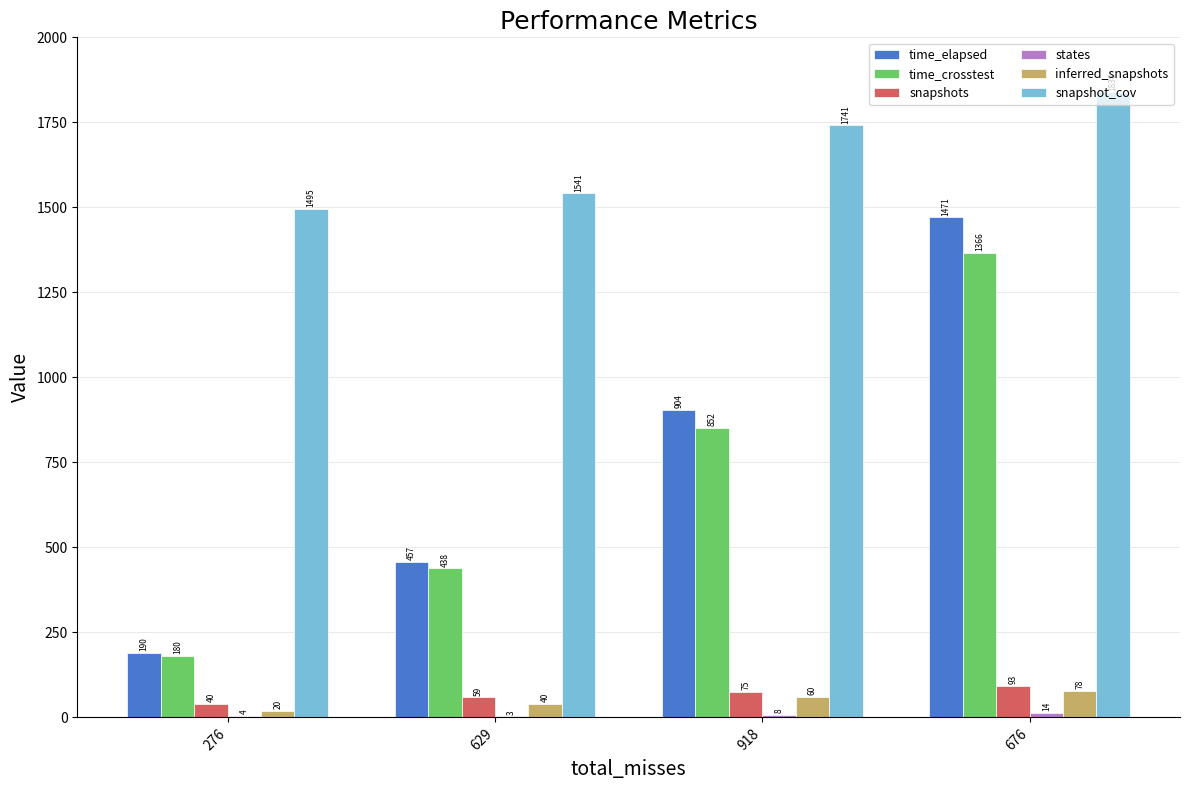

Where is time_crosstest nearest to the value 773?

918